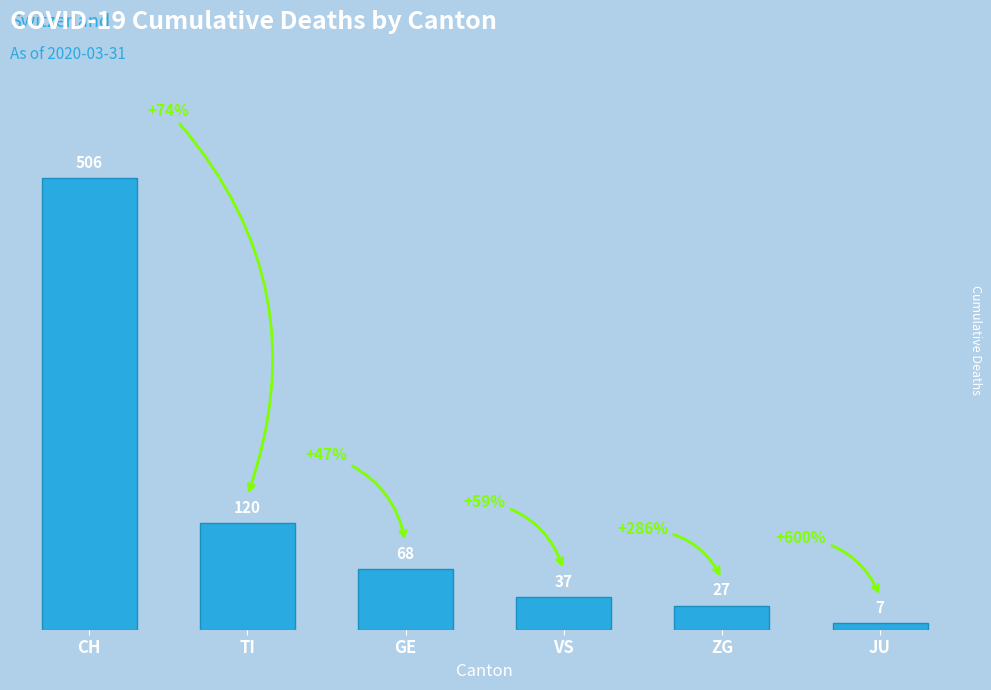

What is the ratio of the value at ZG to the value at VS?

0.7